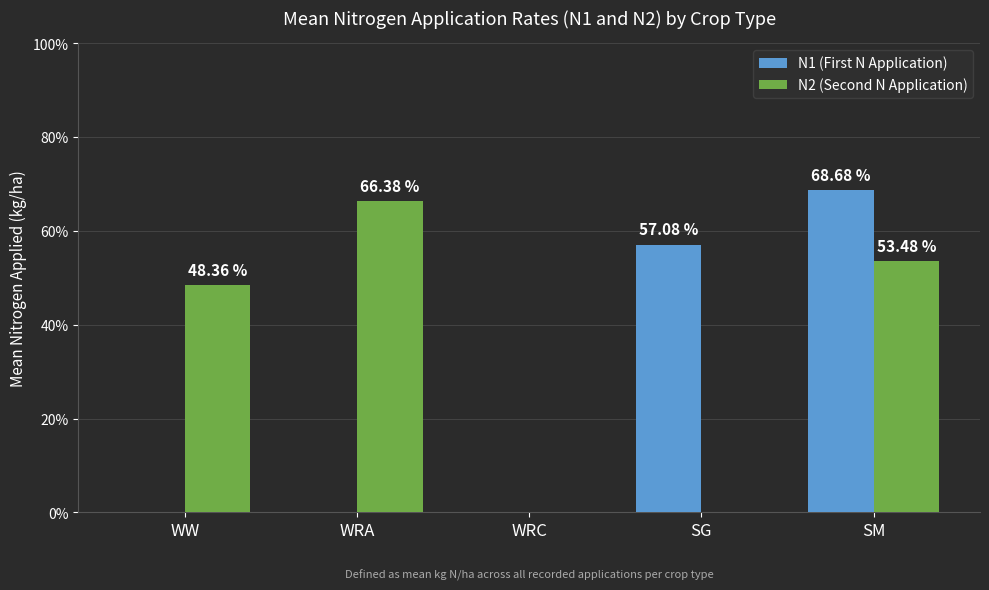

What are all the series names shown in the legend?

N1 (First N Application), N2 (Second N Application)